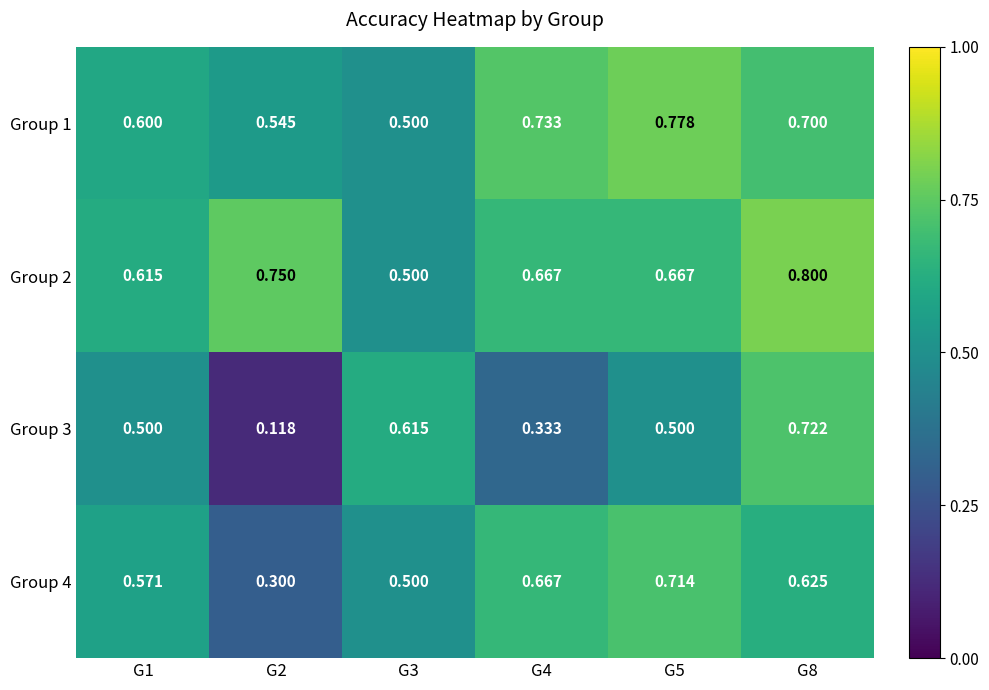

How many data points does each series have?

6